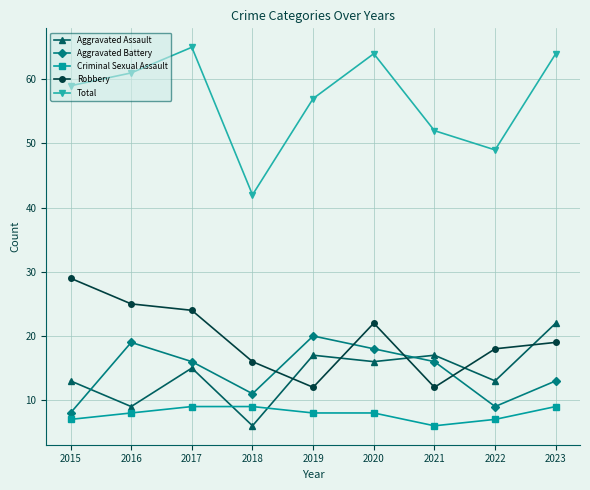

Rank the series at 2019 from highest to lowest value.

Total, Aggravated Battery, Aggravated Assault, Robbery, Criminal Sexual Assault